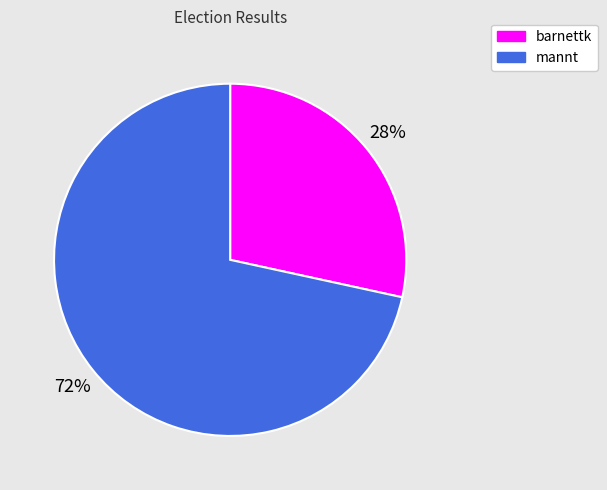

Count the number of slices in the pie.

2